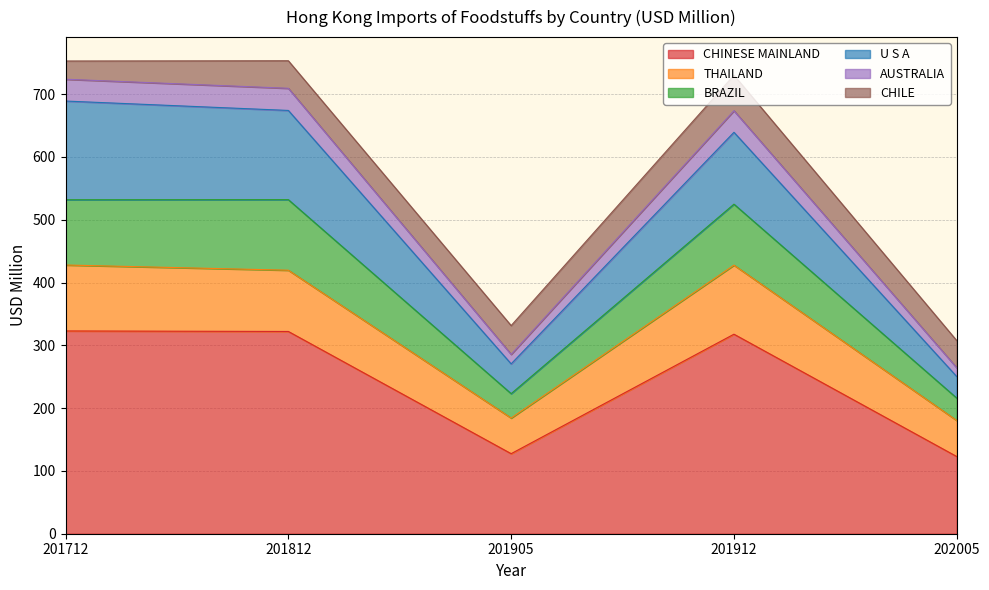

How many values in the THAILAND series are below 419?

2